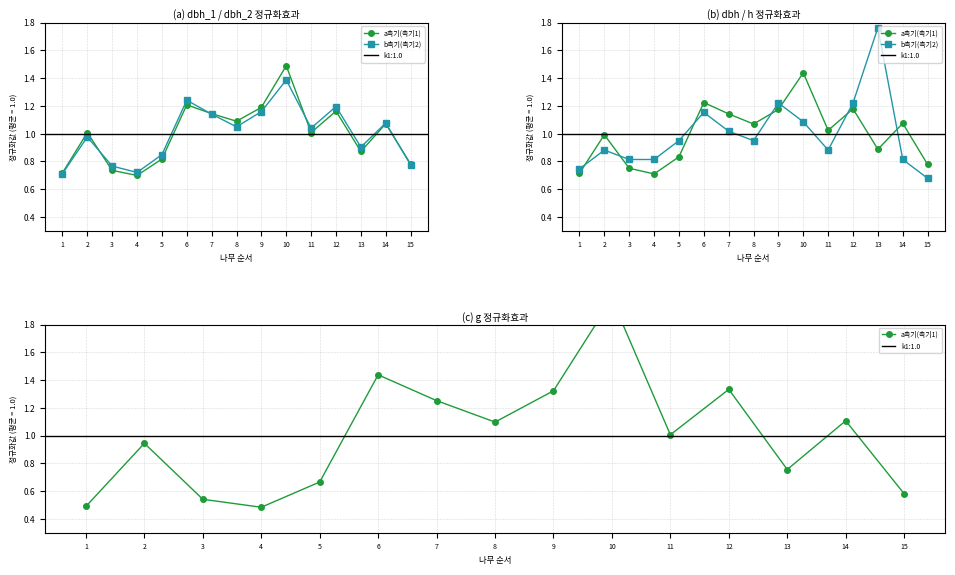

After their last crossing, which series has the higher values: b측기(측기2) or a측기(측기1)?

b측기(측기2)